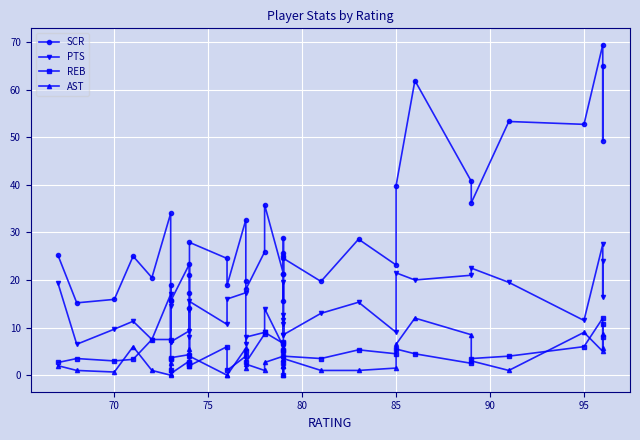

How many values in the AST series are below 2?

15